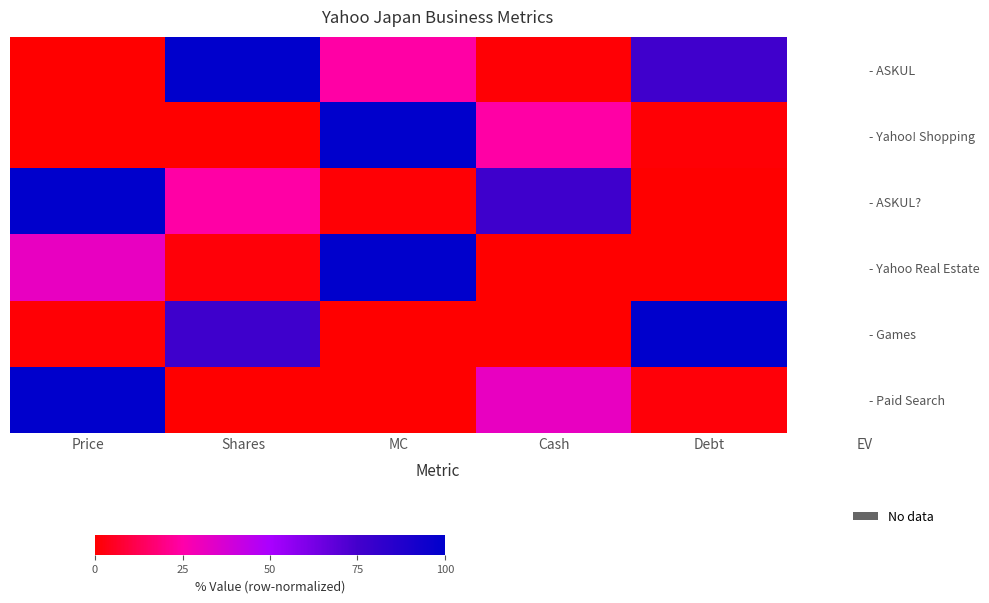

What is the spread (max minus min) of values at Cash?

76.6